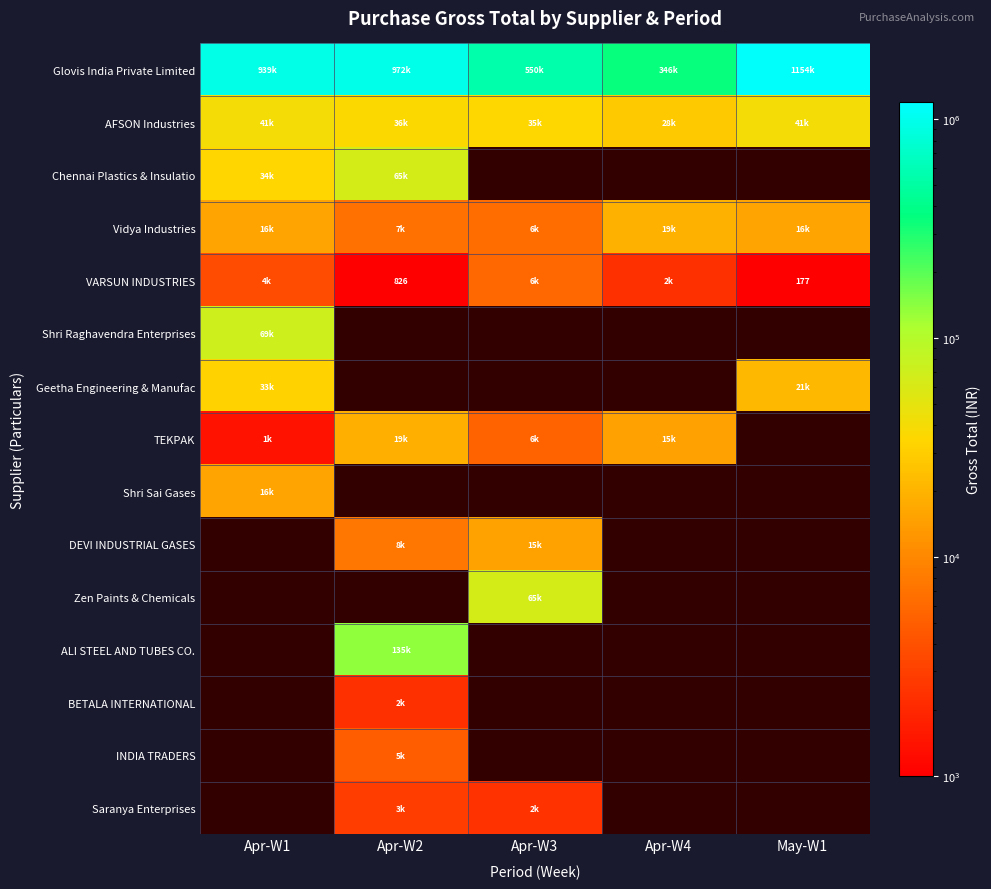

What is the spread (max minus min) of values at Apr-W1?

937440.4